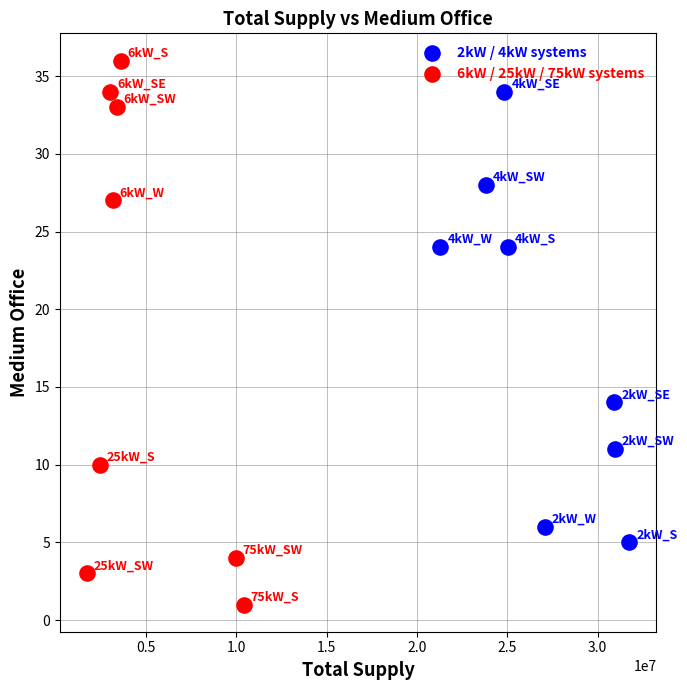

Which series has the largest Y range (max minus min)?

6kW / 25kW / 75kW systems